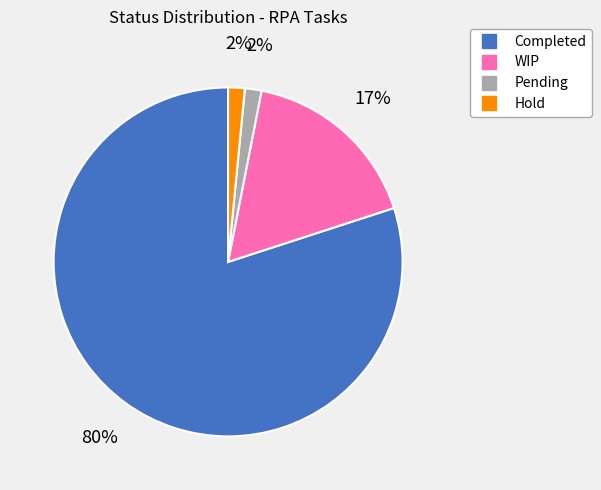

What is the ratio of the value at Pending to the value at WIP?

0.1